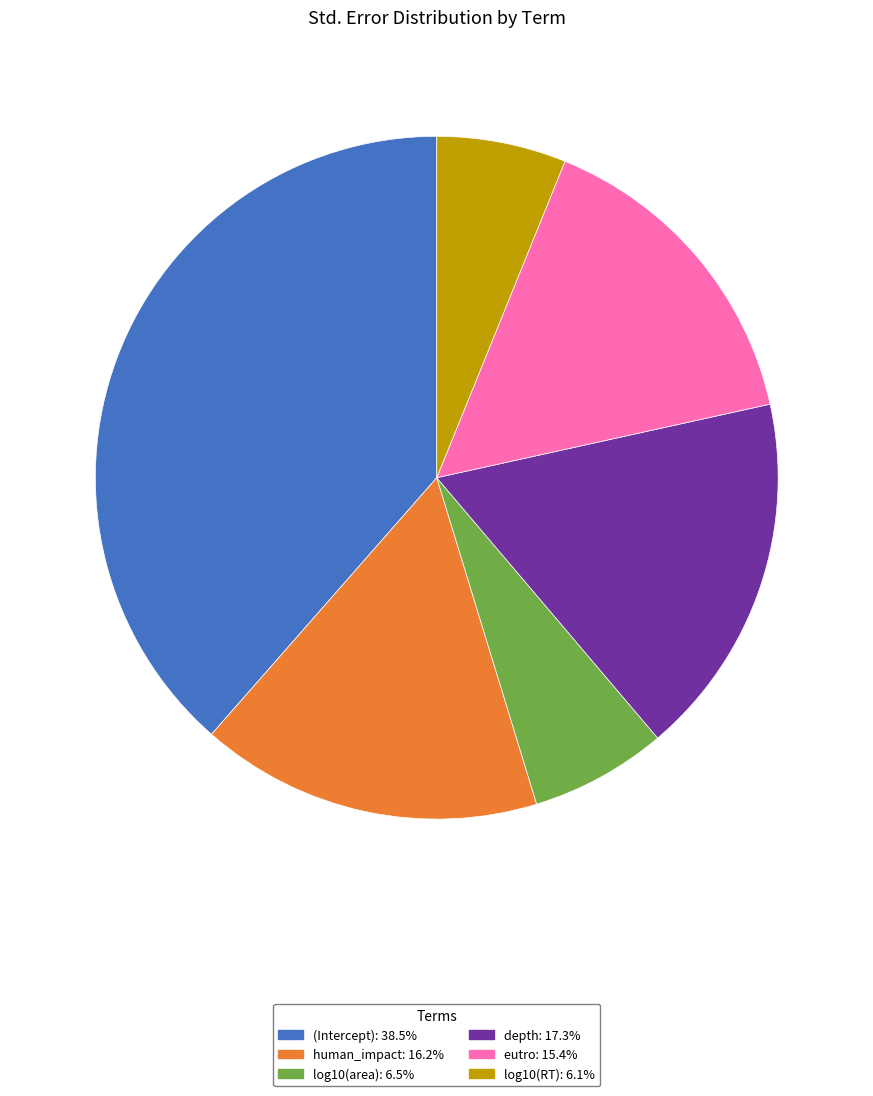

Does any single category account for the majority?

No